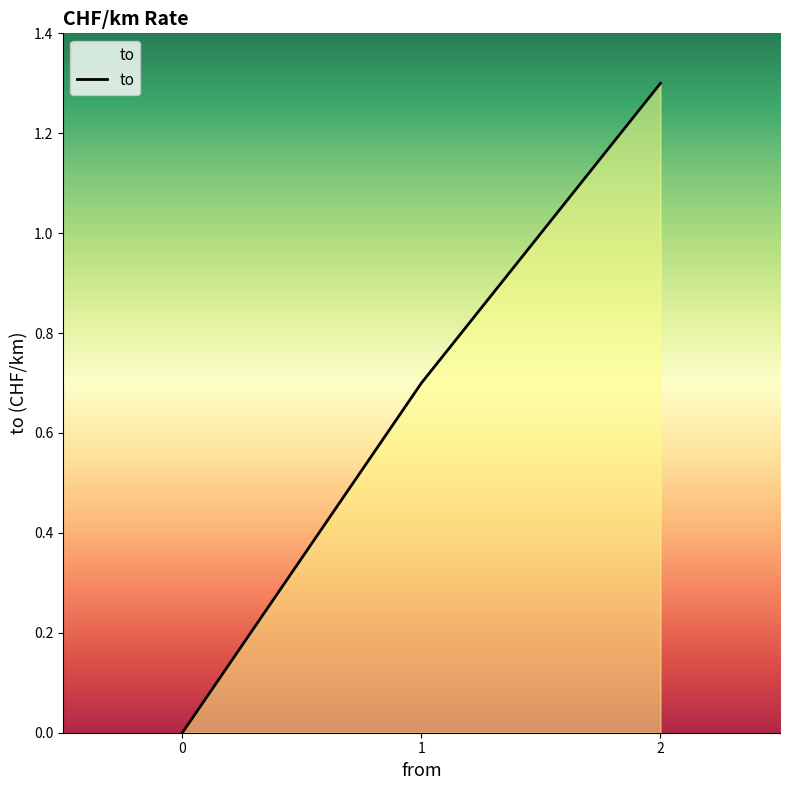

What is the value of the 2nd point from the left?

0.7